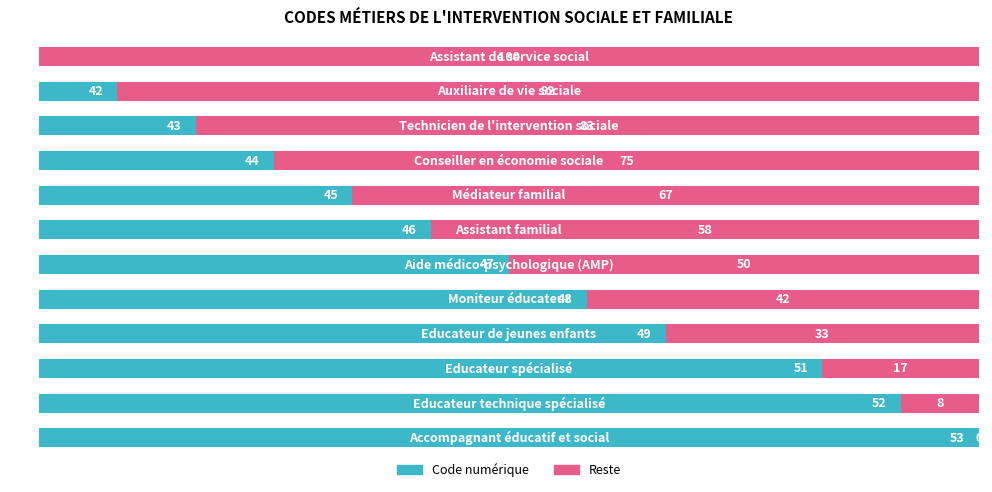

What are all the series names shown in the legend?

Code numérique, Reste